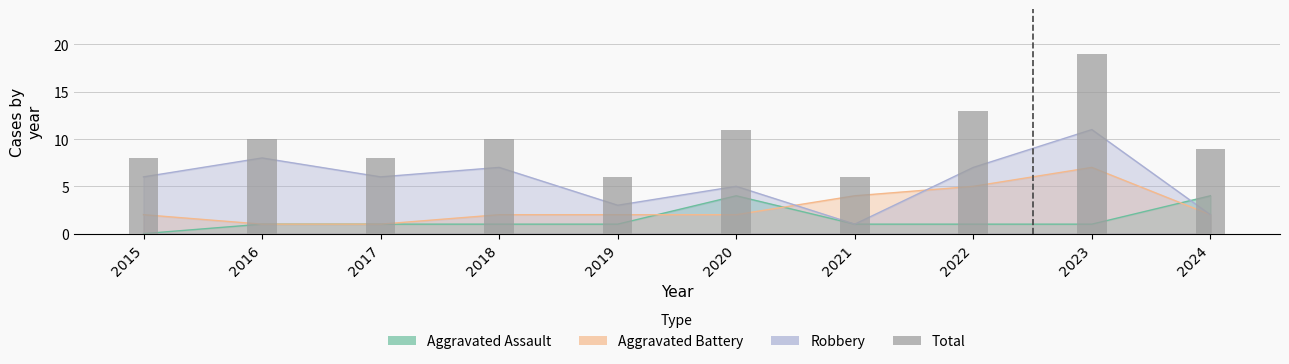

What is the change in value from 2015 to 2023?

+11